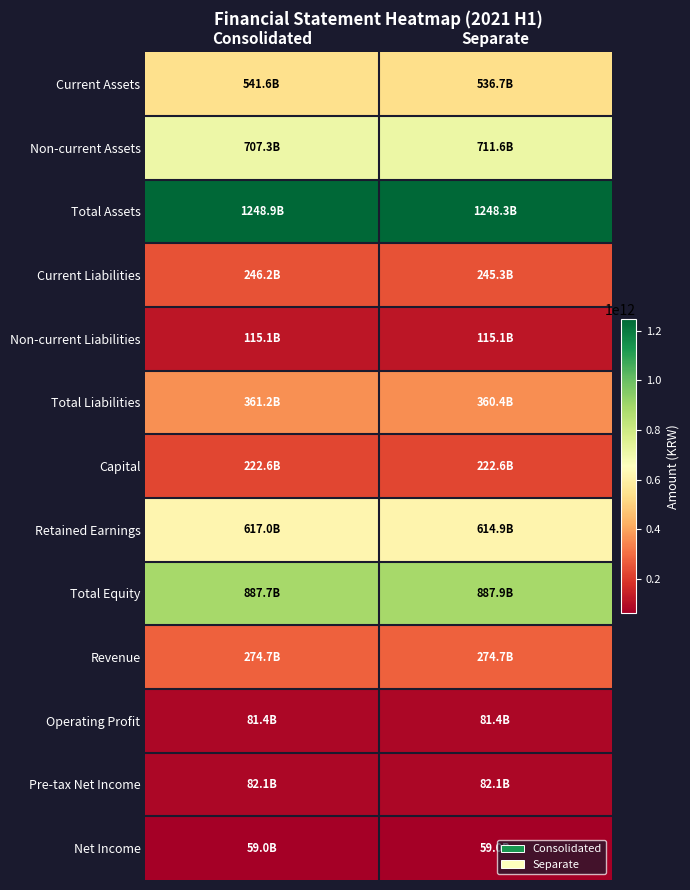

Count the number of data series in this chart.

13